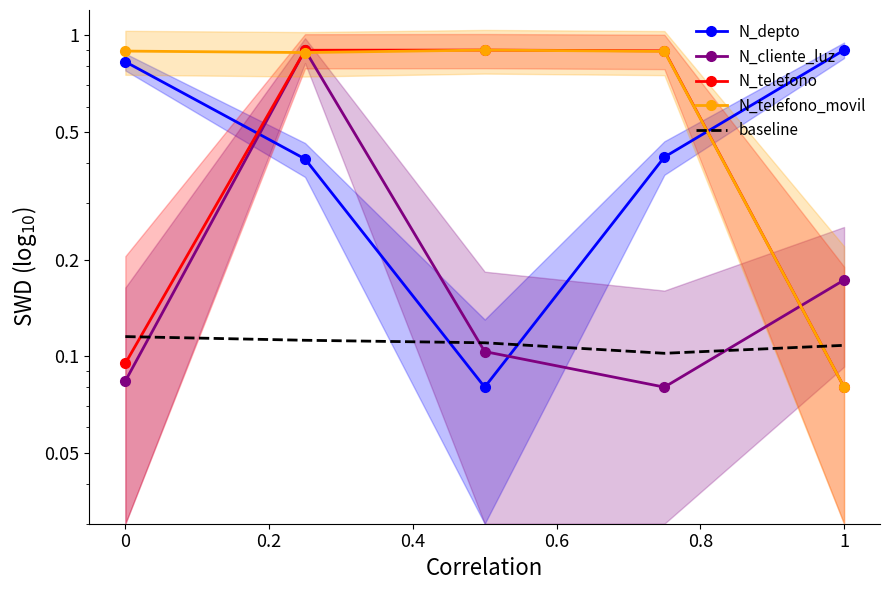

What are all the series names shown in the legend?

N_depto, N_cliente_luz, N_telefono, N_telefono_movil, baseline